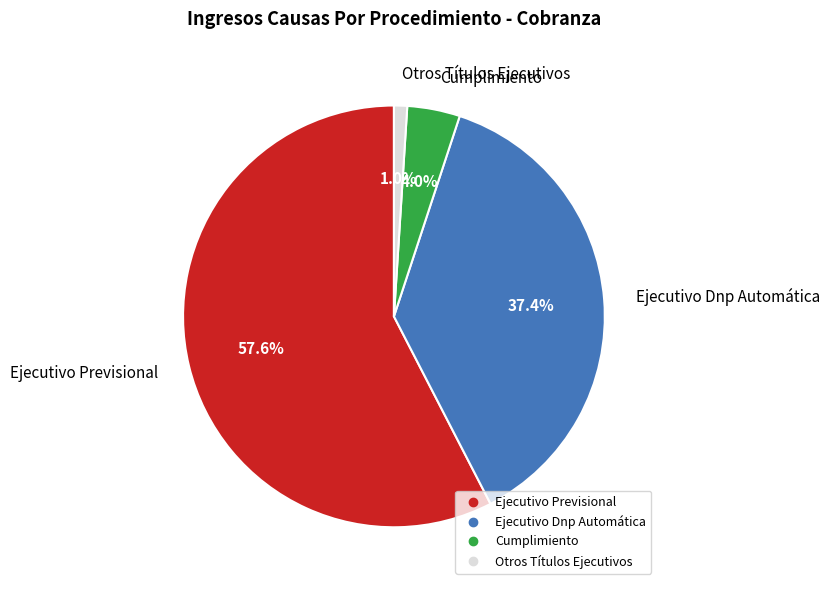

What percentage is NOT represented by Ejecutivo Dnp Automática?

62.6%